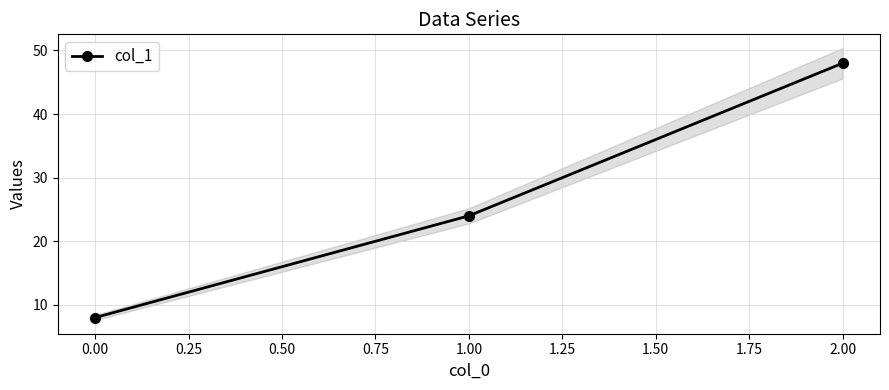

At which label does col_1 reach its peak?

2.00